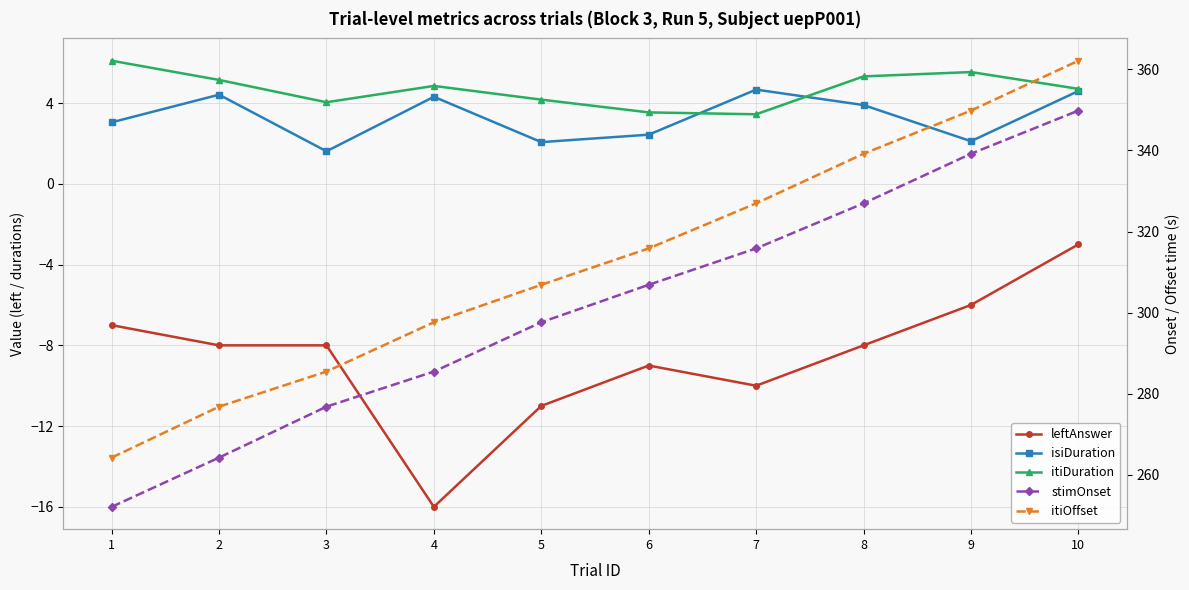

Reading left to right, list all the values displayed in this chart.

leftAnswer: 1=-7.0	2=-8.0	3=-8.0	4=-16.0	5=-11.0	6=-9.0	7=-10.0	8=-8.0	9=-6.0	10=-3.0
isiDuration: 1=3.0	2=4.4	3=1.6	4=4.3	5=2.1	6=2.4	7=4.7	8=3.9	9=2.1	10=4.6
itiDuration: 1=6.1	2=5.1	3=4.0	4=4.8	5=4.2	6=3.5	7=3.4	8=5.3	9=5.5	10=4.7
stimOnset: 1=252.1	2=264.3	3=276.8	4=285.5	5=297.6	6=306.9	7=315.9	8=327.0	9=339.2	10=349.8
itiOffset: 1=264.3	2=276.8	3=285.5	4=297.6	5=306.9	6=315.9	7=327.0	8=339.2	9=349.8	10=362.1